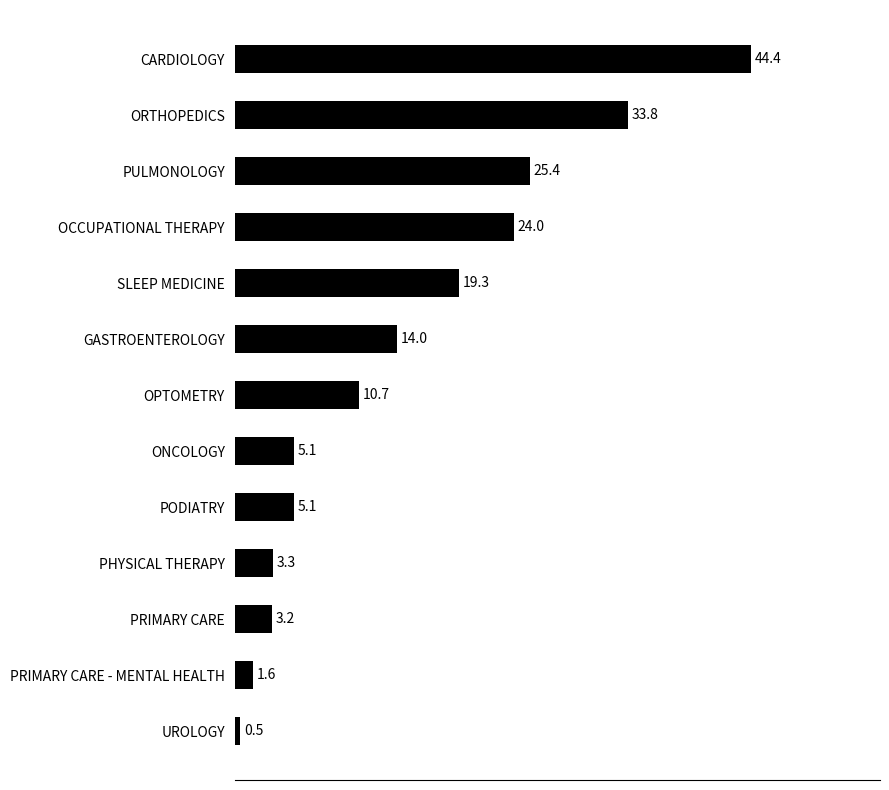

How many data points are above 10?

7